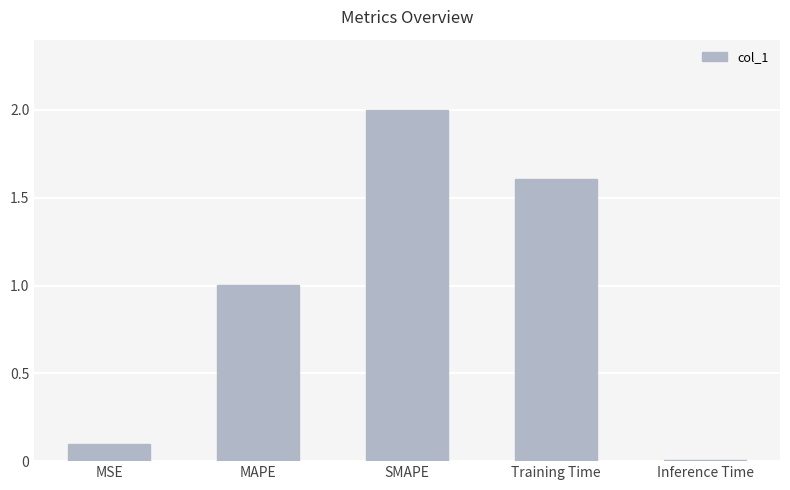

What is the maximum value shown in the chart?

2.0